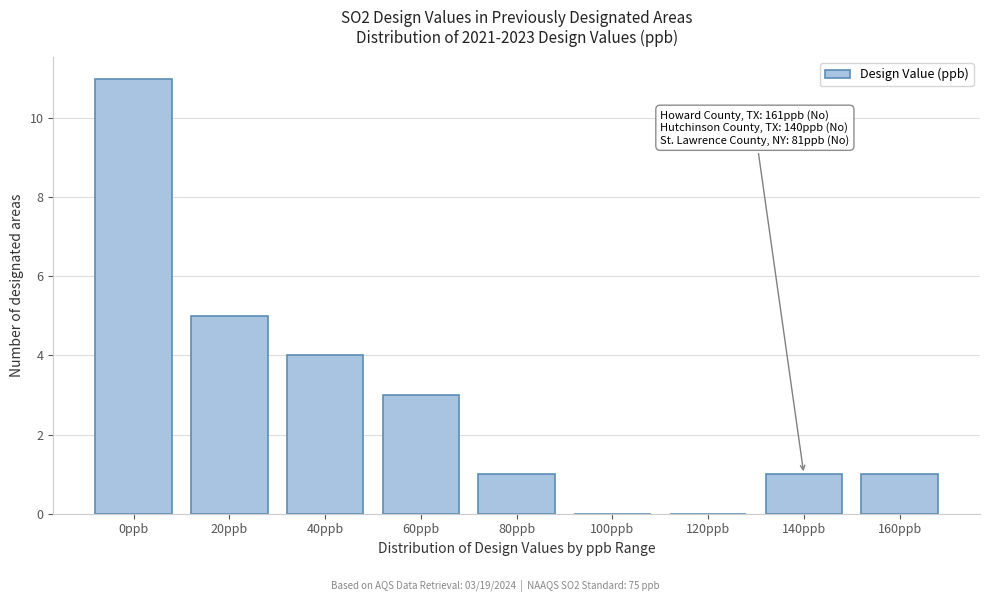

Reading left to right, extract all data points from this chart.

0ppb=11	20ppb=5	40ppb=4	60ppb=3	80ppb=1	100ppb=0	120ppb=0	140ppb=1	160ppb=1